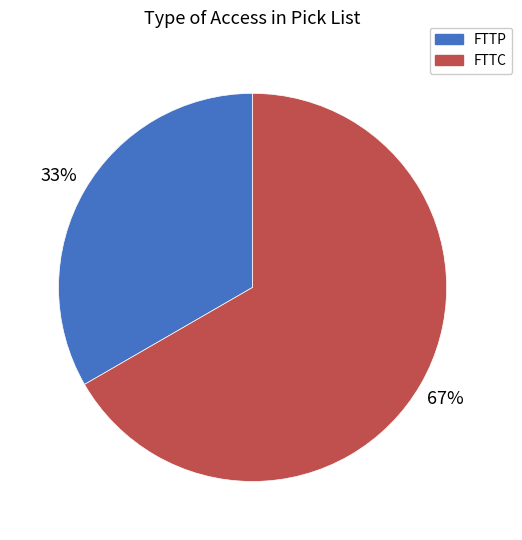

Is it true that FTTC is 54% of the pie?

False